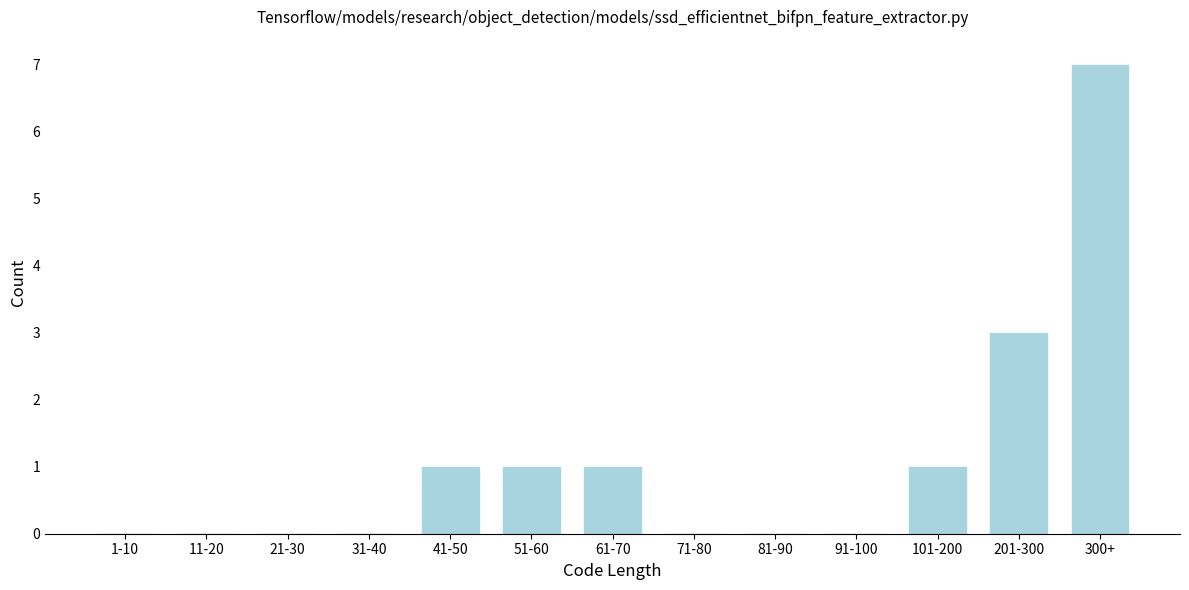

Reading left to right, transcribe all the data shown in this chart.

1-10=0	11-20=0	21-30=0	31-40=0	41-50=1	51-60=1	61-70=1	71-80=0	81-90=0	91-100=0	101-200=1	201-300=3	300+=7